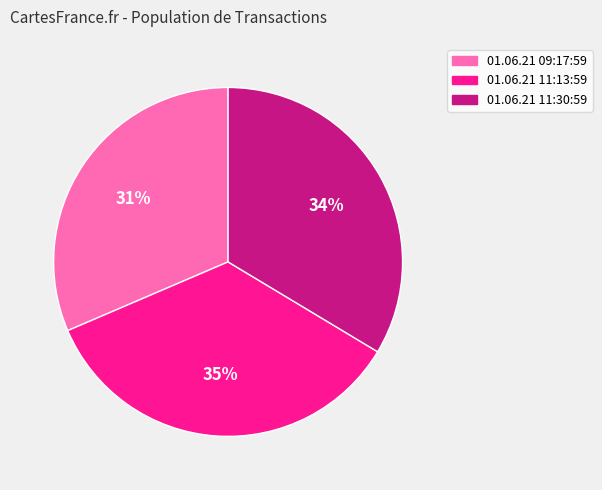

Between 01.06.21 11:13:59 and 01.06.21 09:17:59, which is larger?

01.06.21 11:13:59